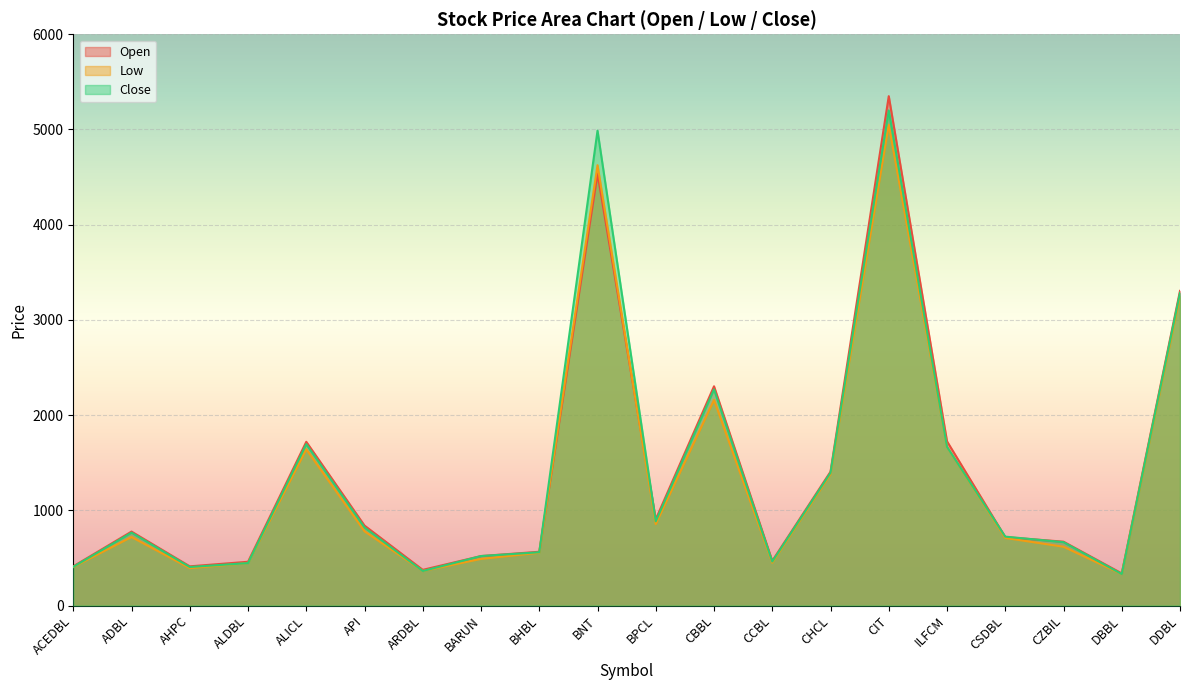

At which category is the sum across all series the highest?

CIT